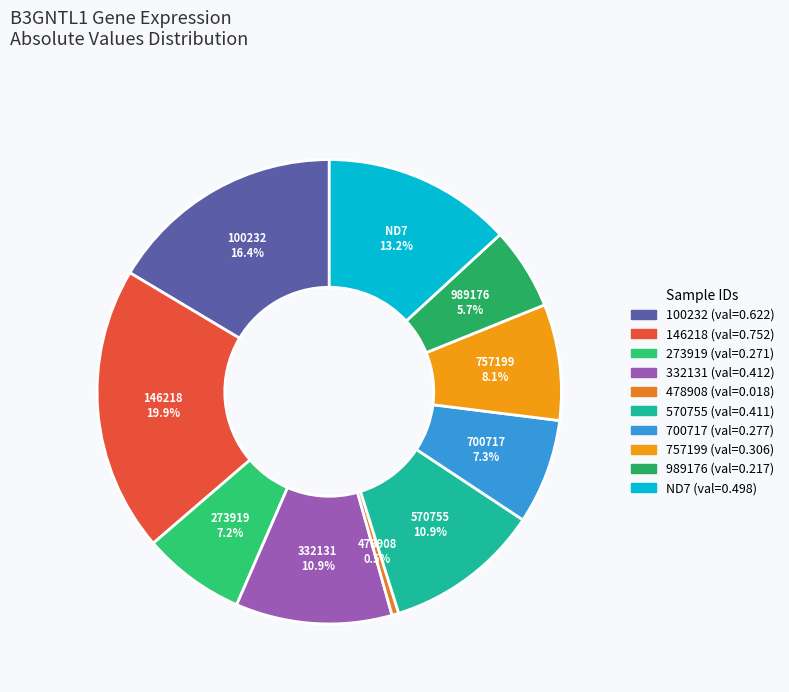

Which slice is the largest?

146218 (val=0.752)